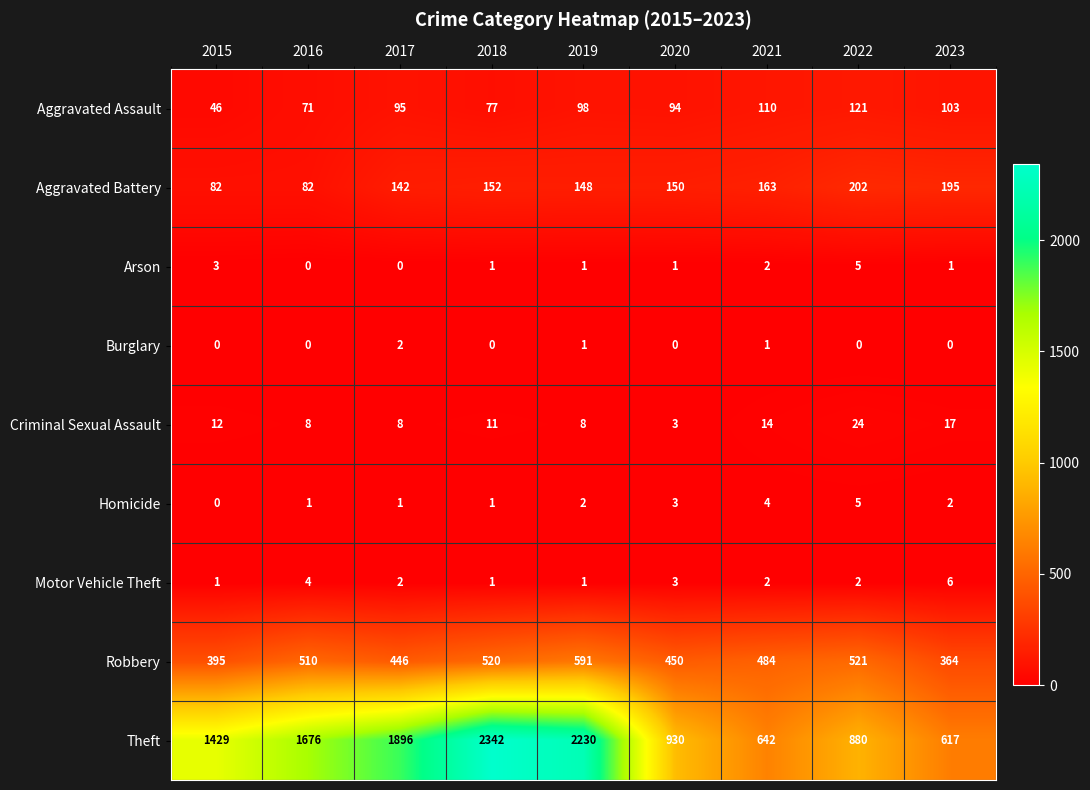

At which label does Criminal Sexual Assault first exceed 11?

2015